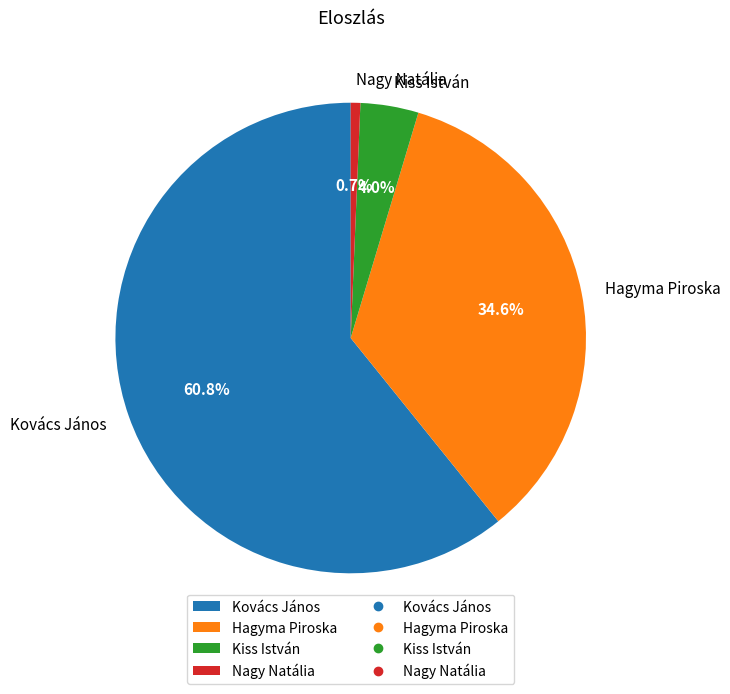

Combined, do Nagy Natália and Hagyma Piroska account for over 50%?

No